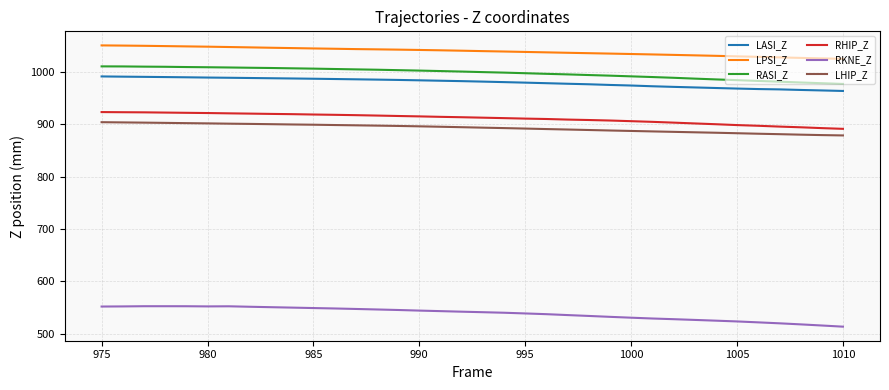

At how many categories does at least one series exceed 809?

36